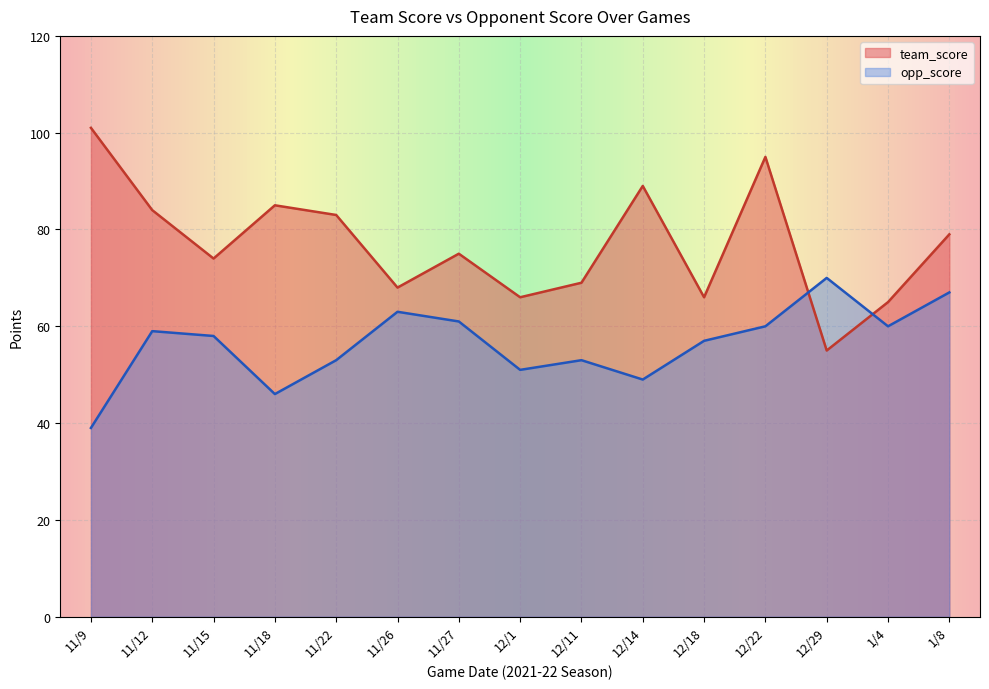

At which category does team_score reach its first local peak?

11/18